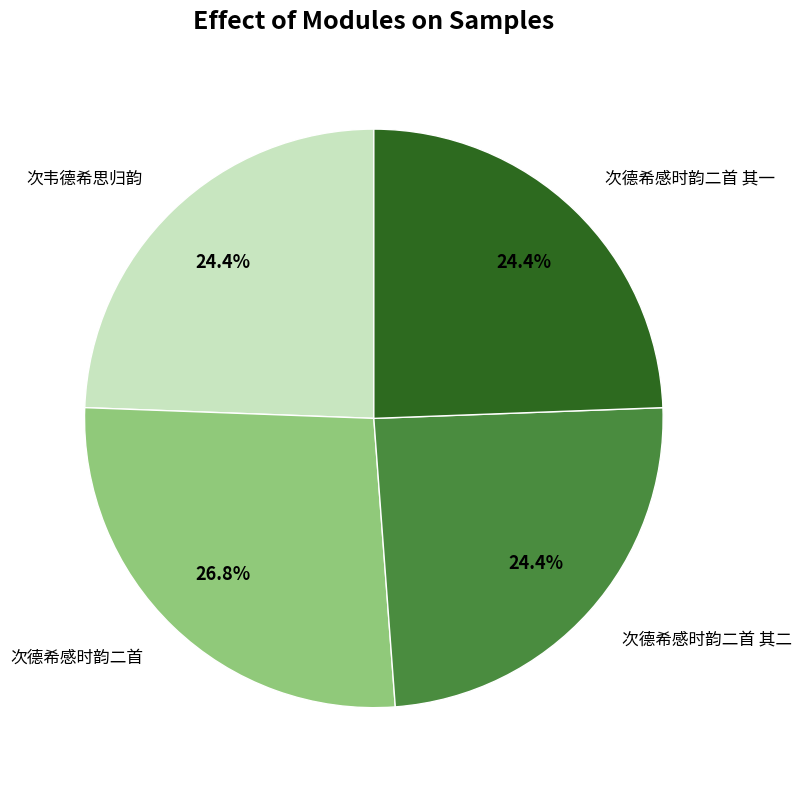

Does any single category account for the majority?

No